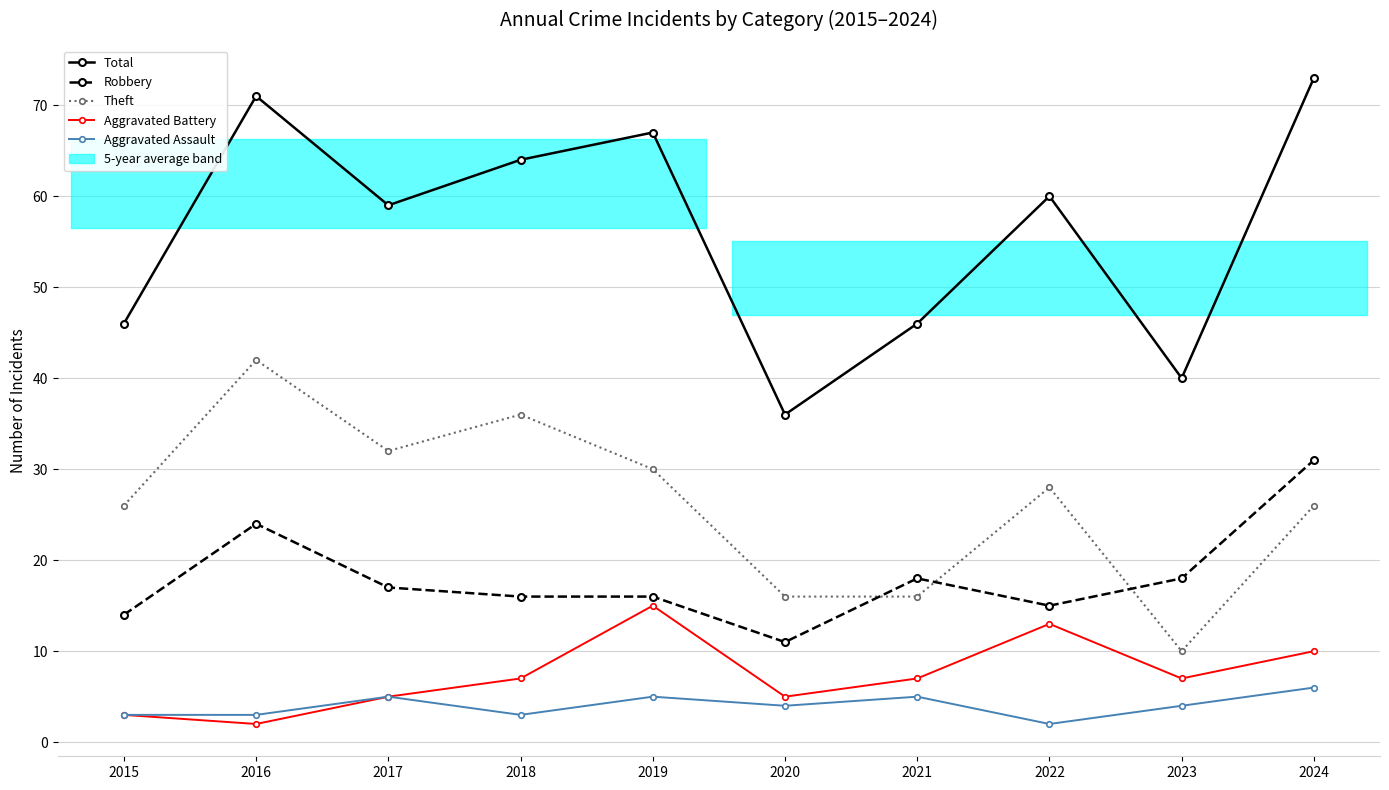

Which has a higher value, 2020 or 2015?

2015